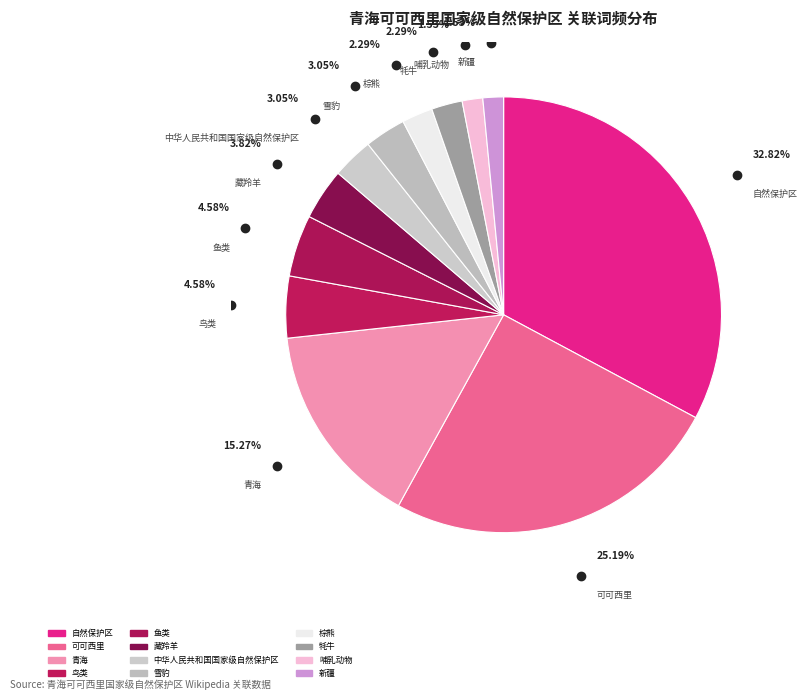

Which slice is the smallest?

哺乳动物